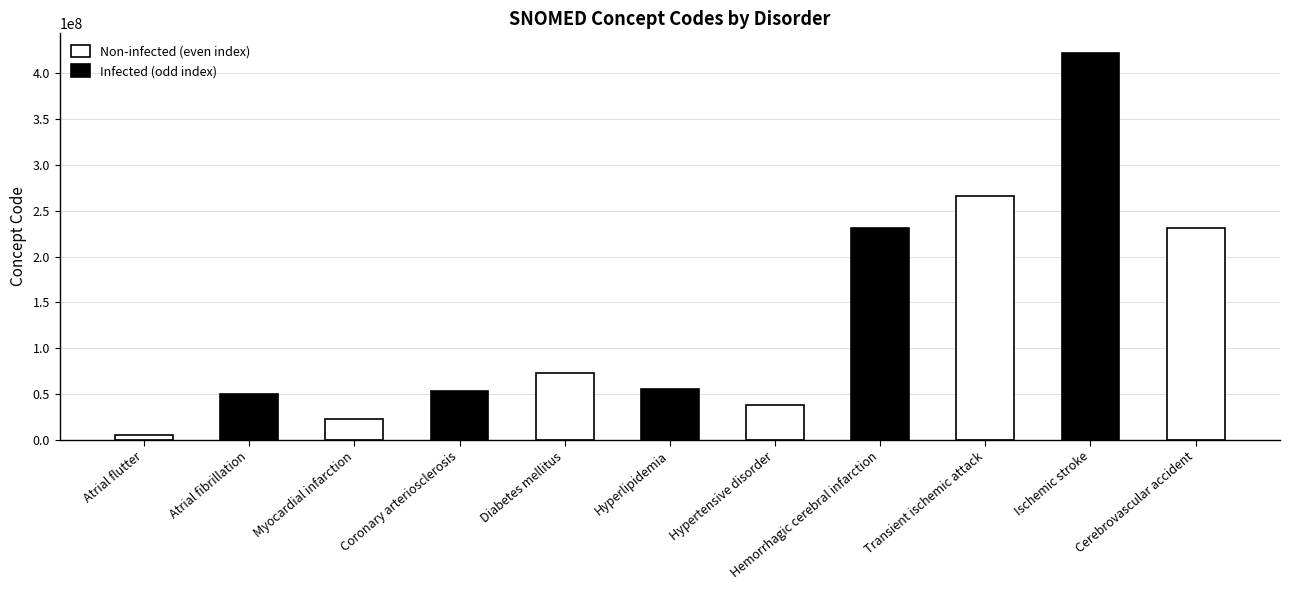

How many categories are shown in the chart?

11